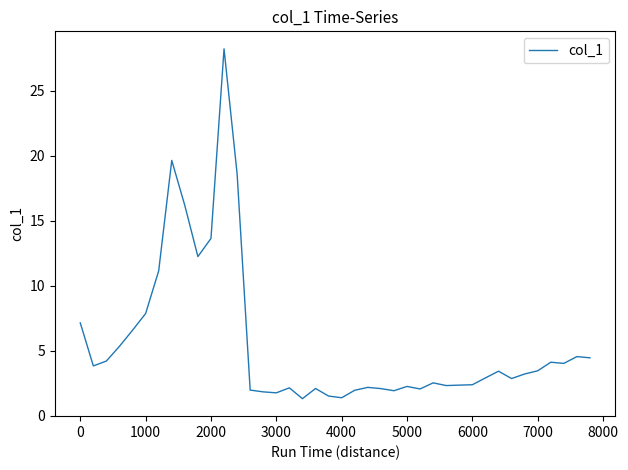

What is the maximum value shown in the chart?

28.2